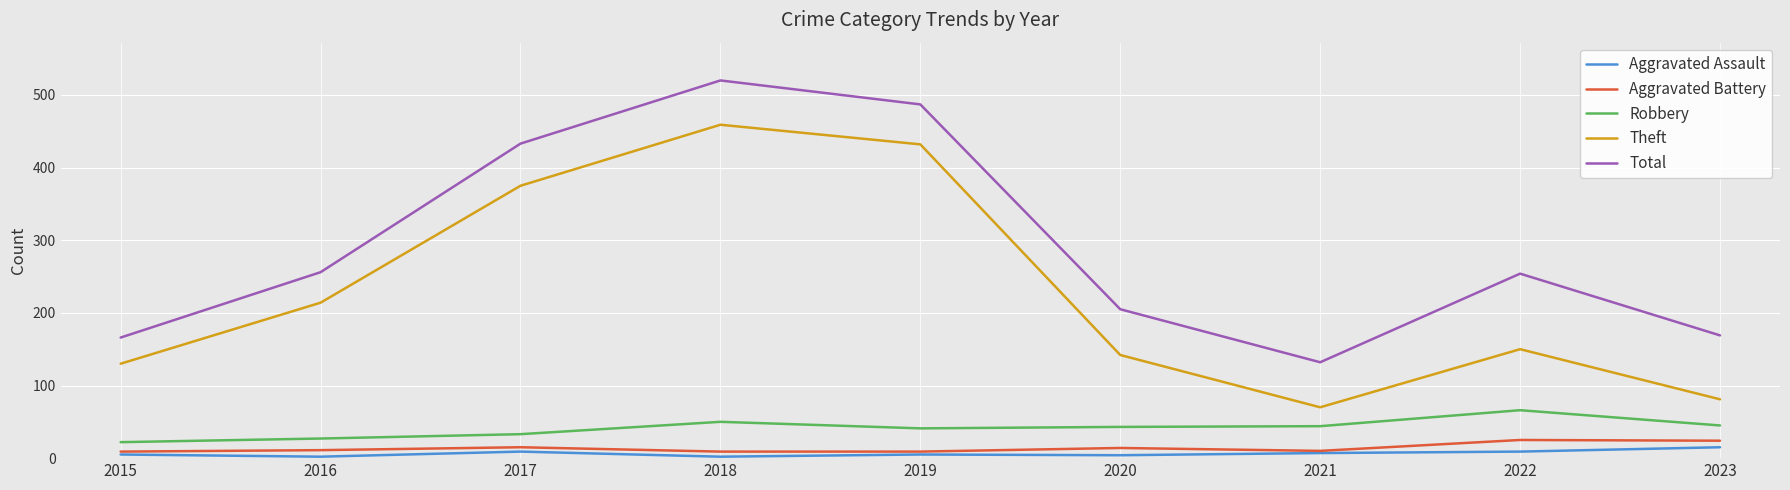

Is it true that Aggravated Battery equals 9 at 2015?

True